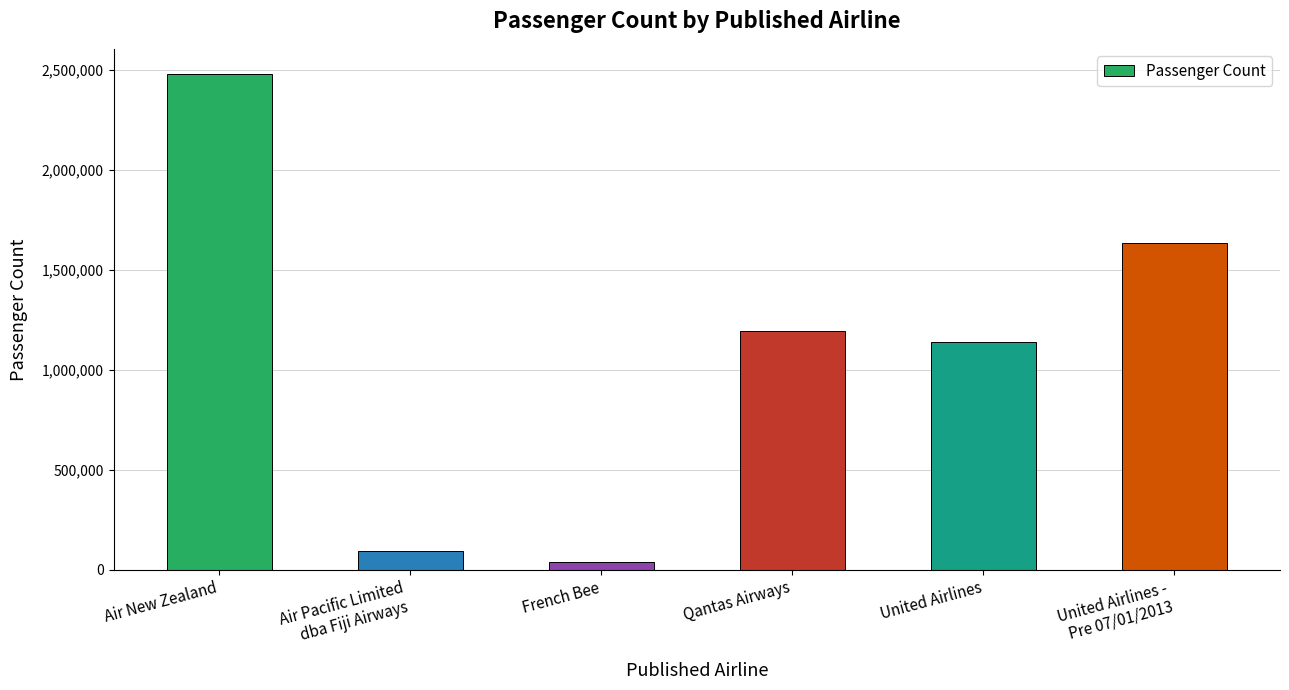

At which label does the data first exceed 1194732?

Air New Zealand